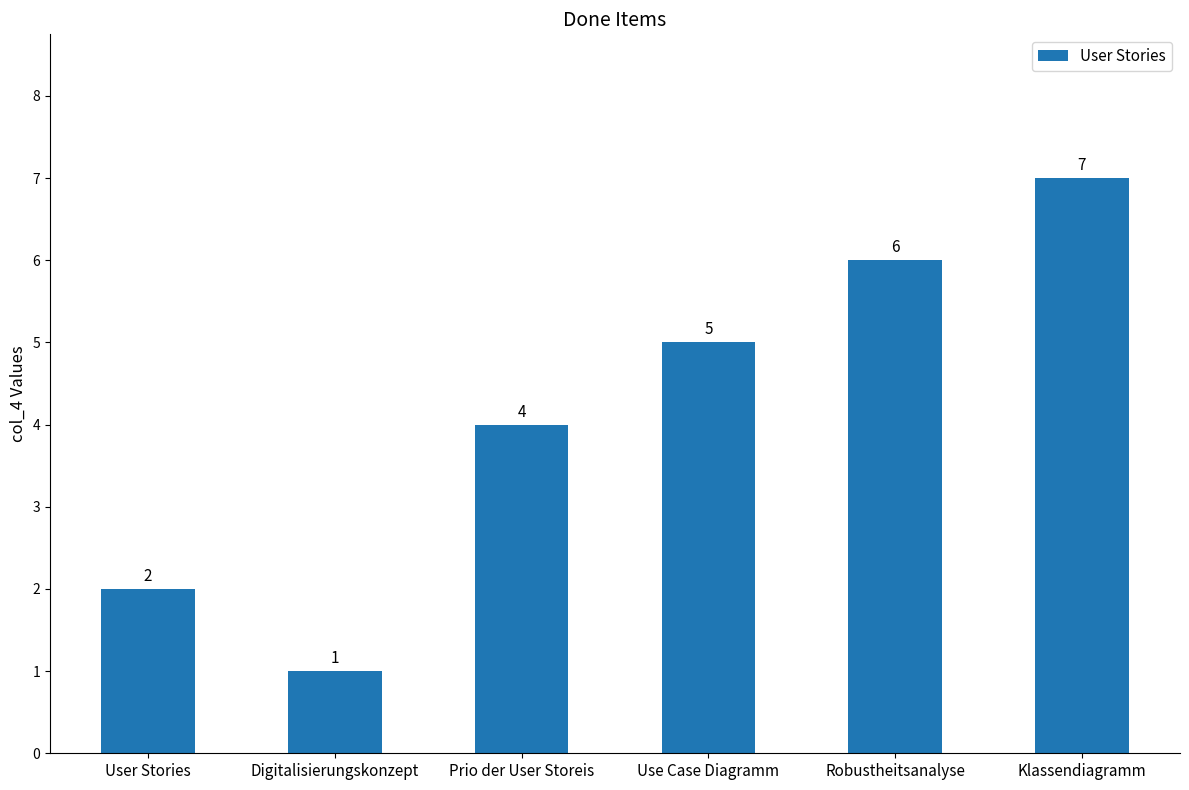

At which category does the chart reach its minimum across all series?

Digitalisierungskonzept